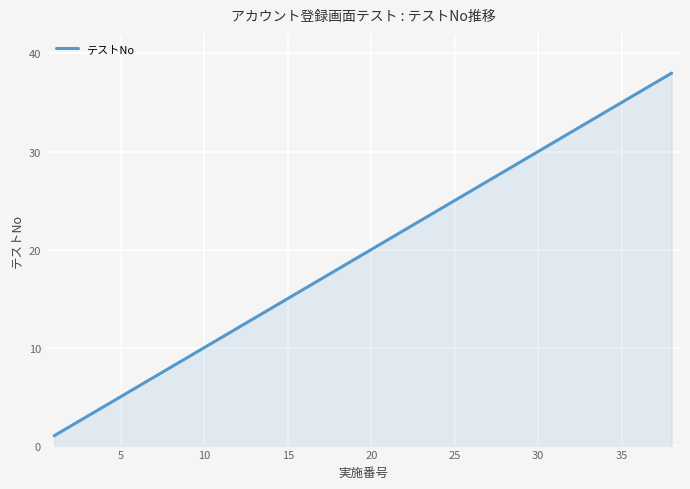

What is the greatest value displayed?

38